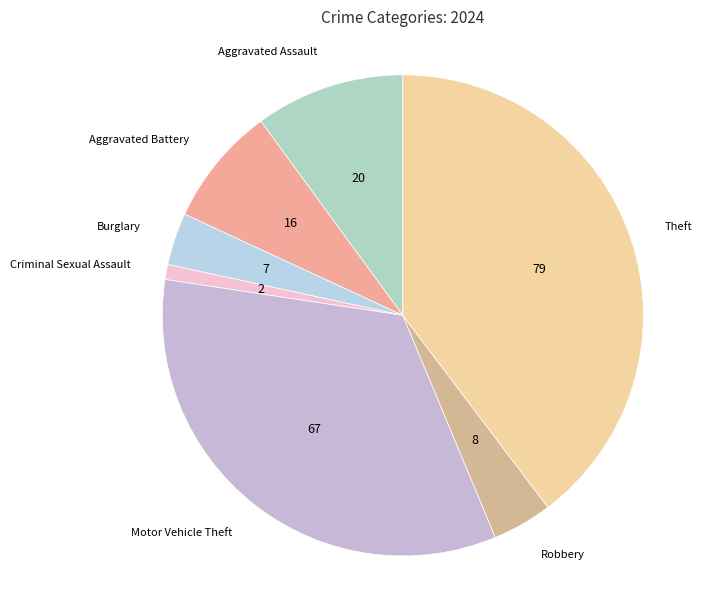

Approximately how many times larger is the value at Robbery compared to Criminal Sexual Assault?

4.0